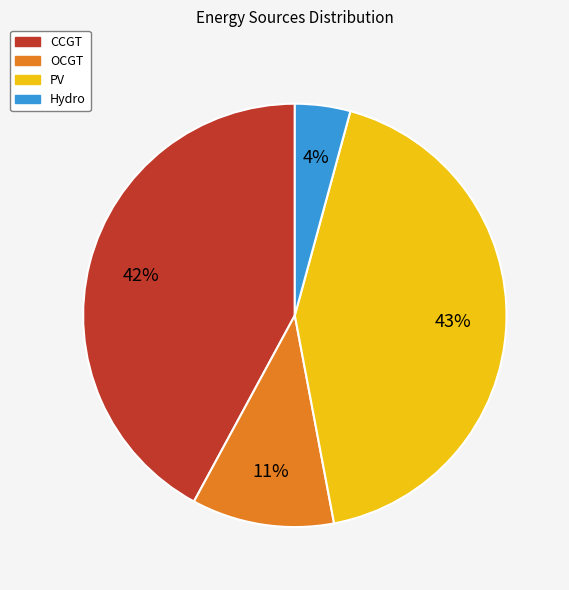

To the nearest percent, what is the combined percentage of PV and CCGT?

85%